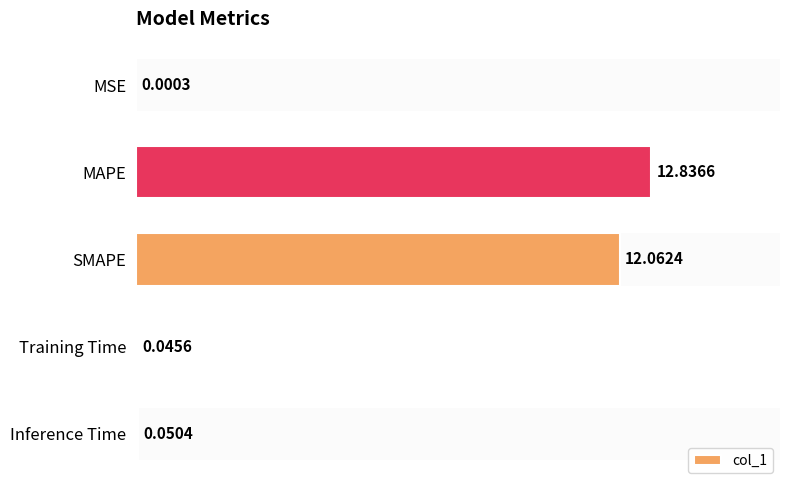

What is the difference between the maximum and minimum values?

12.8